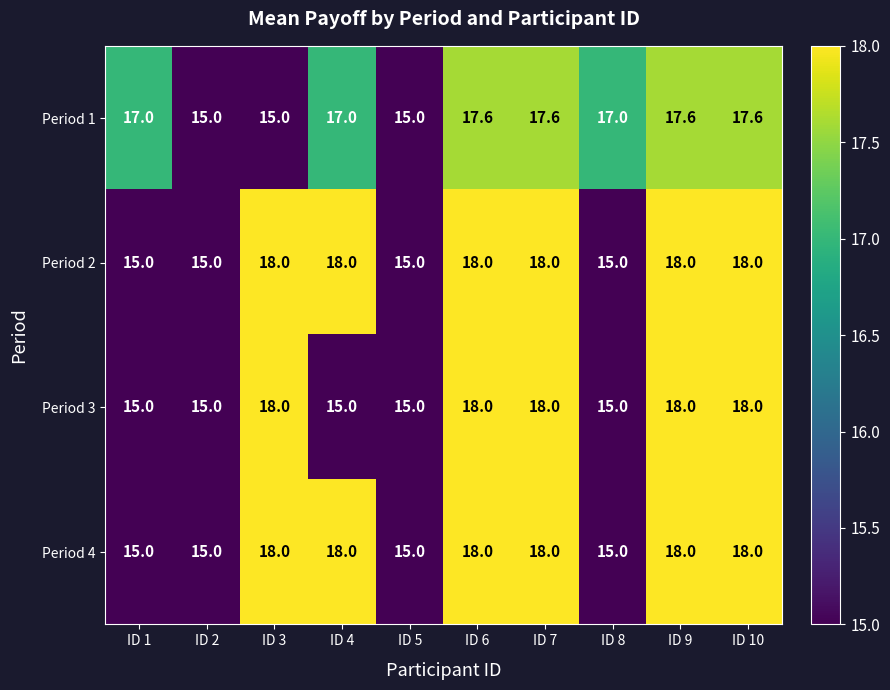

What is the total value across all series at ID 10?

71.6